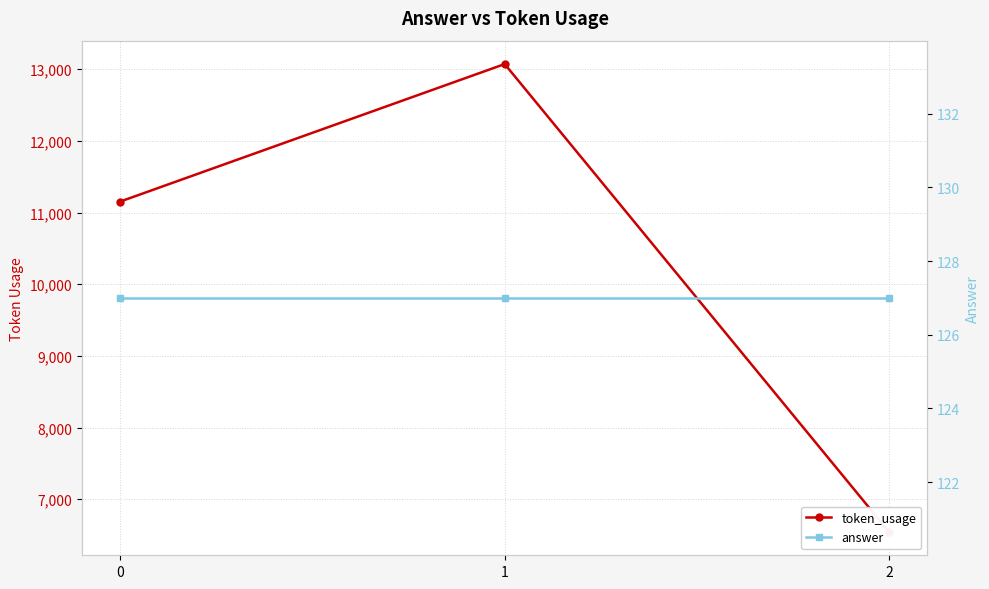

Rank the series by their maximum value, from highest to lowest.

token_usage, answer